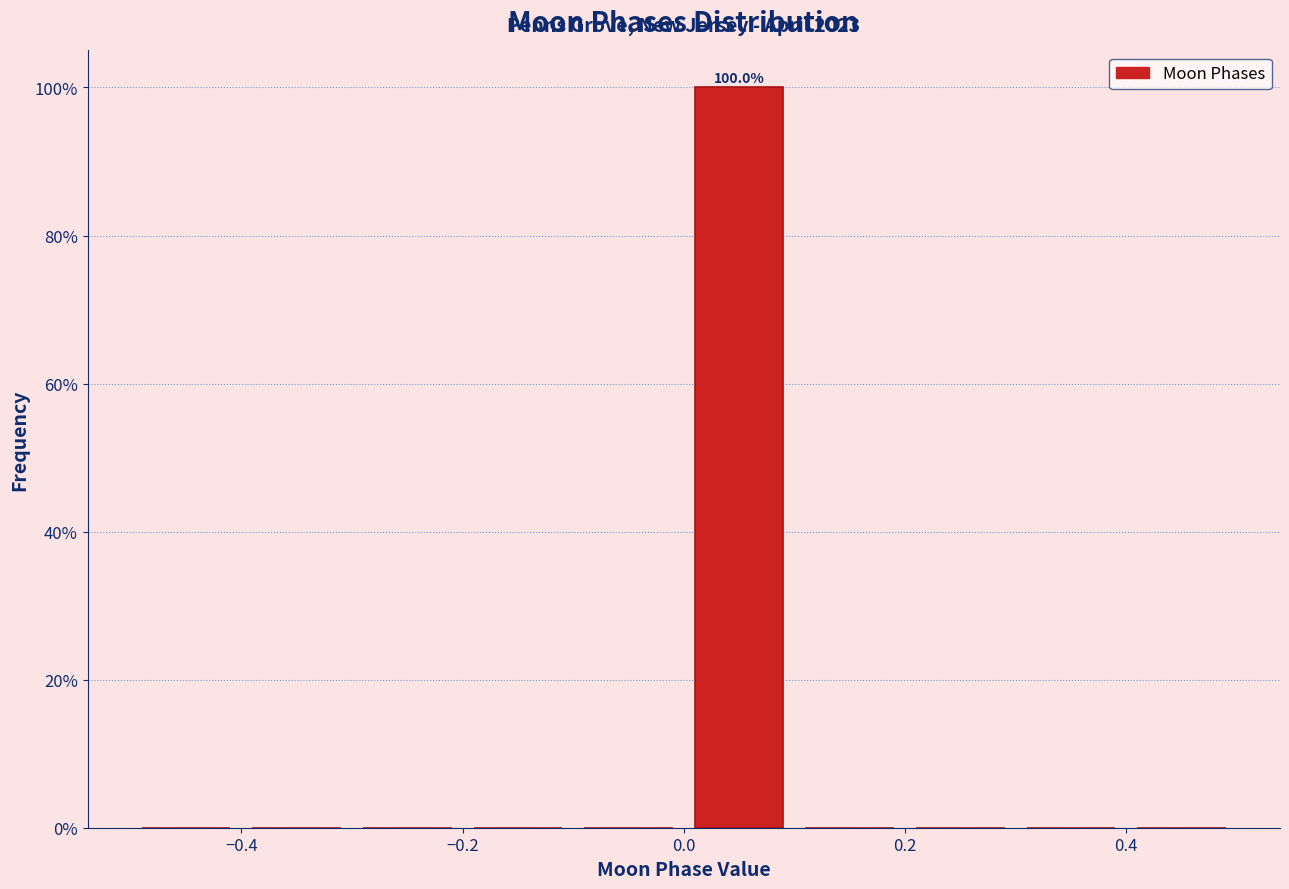

Over which range of the x-axis is the bar tallest?

0.0 to 0.1